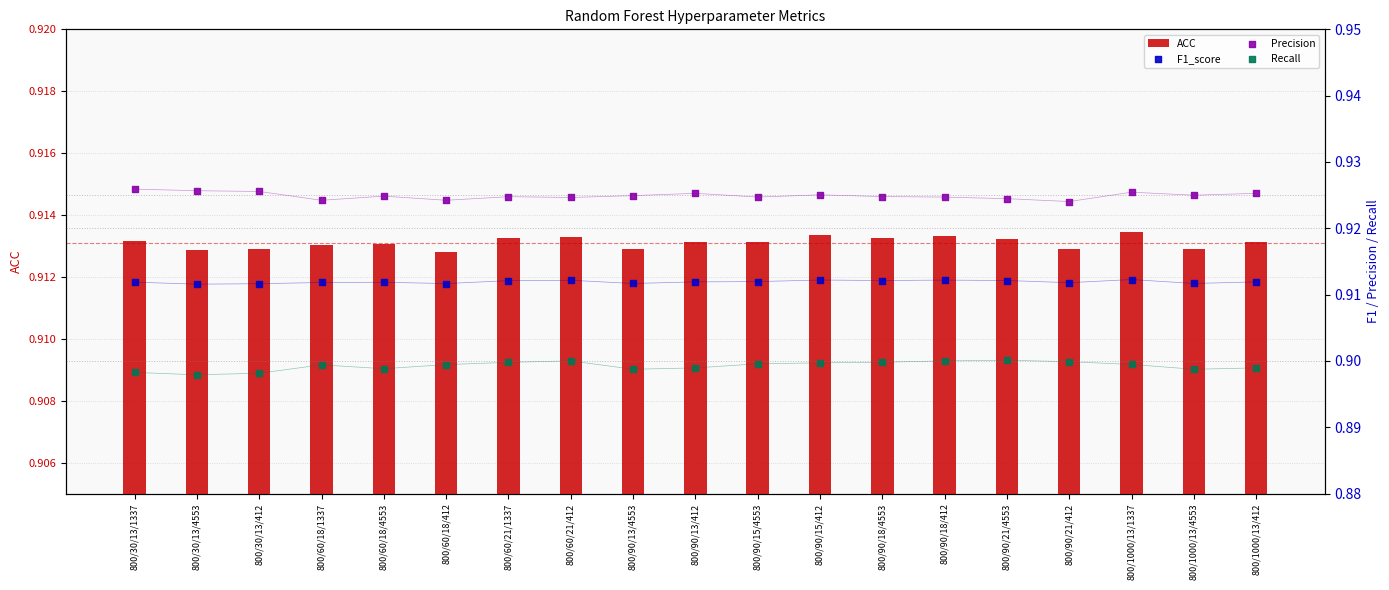

Which series reaches the minimum Y coordinate?

Recall